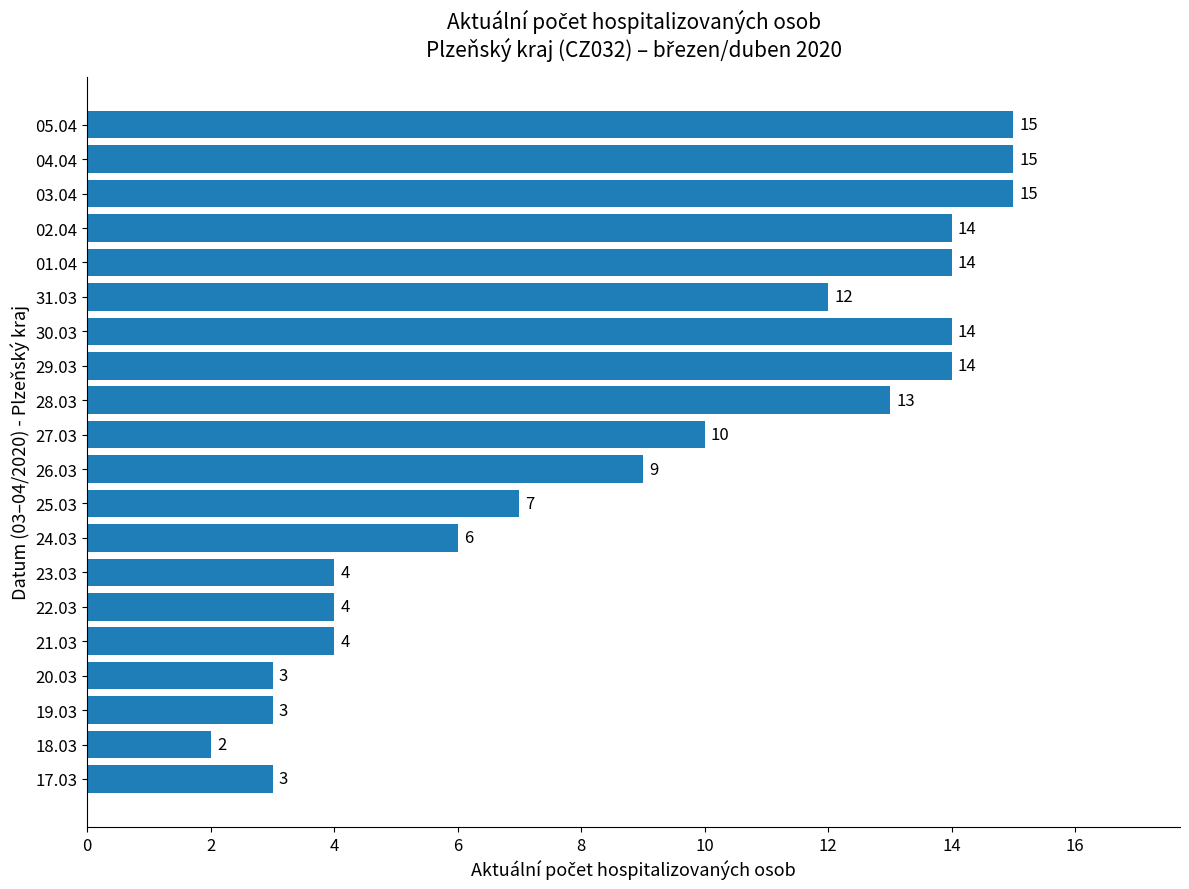

Does the chart contain stacked bars?

No